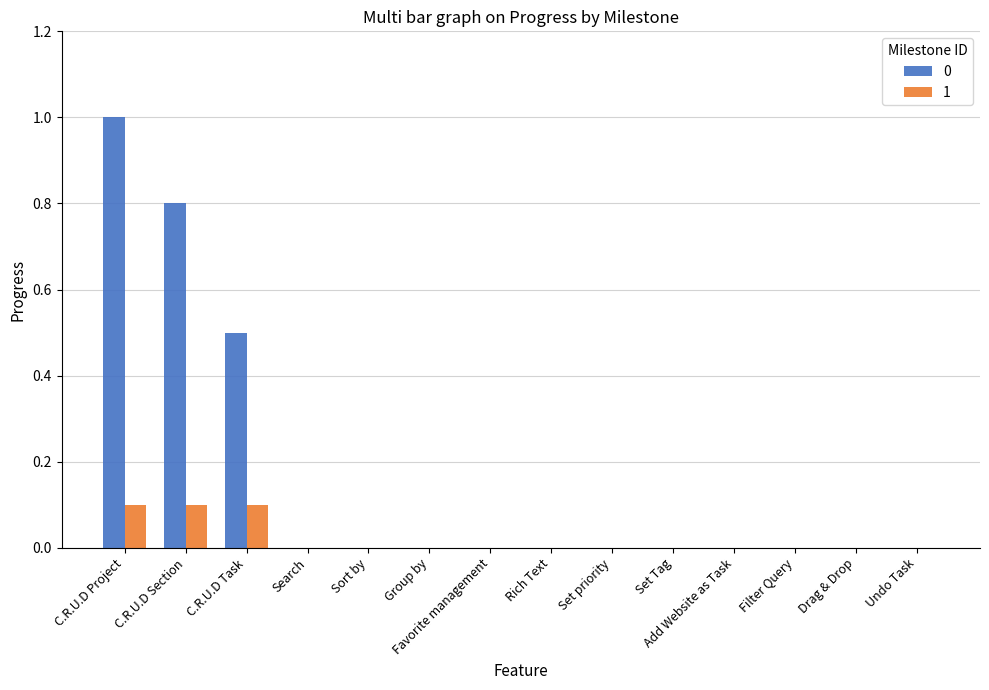

Reading right to left, what are all the values shown in this chart?

0: 0.0	0.0	0.0	0.0	0.0	0.0	0.0	0.0	0.0	0.0	0.0	0.5	0.8	1.0
1: 0.0	0.0	0.0	0.0	0.0	0.0	0.0	0.0	0.0	0.0	0.0	0.1	0.1	0.1